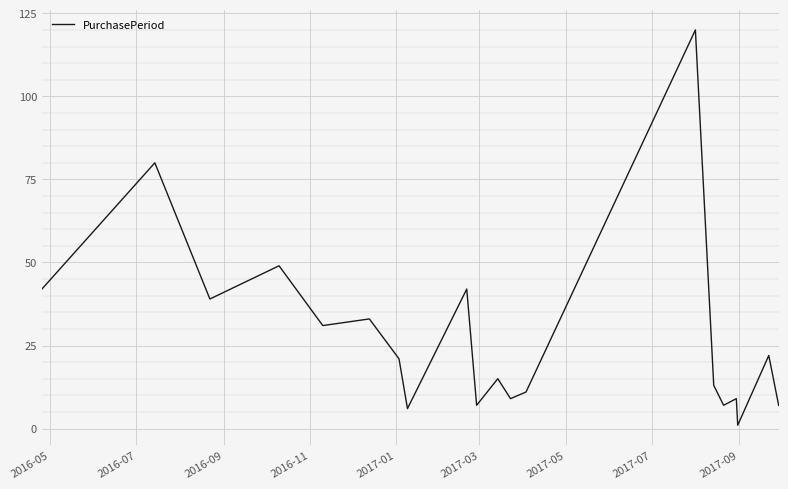

What is the maximum value shown in the chart?

120